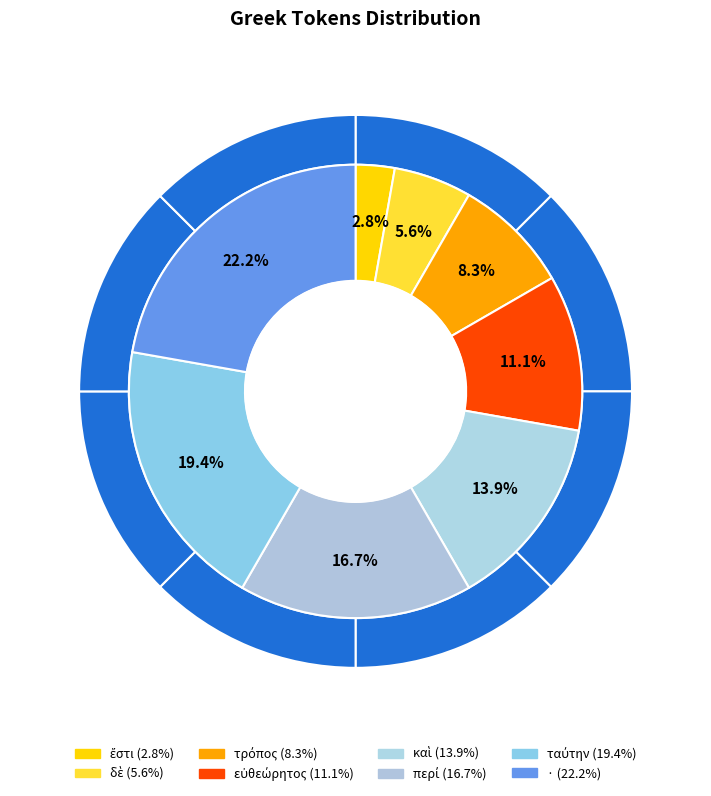

Do ταύτην and καὶ together represent more than half of the pie?

No